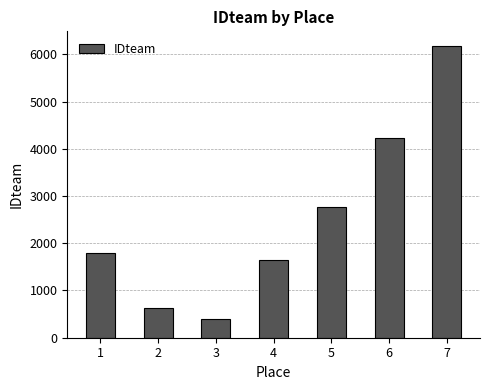

Reading left to right, transcribe all the data shown in this chart.

1801	634	405	1653	2765	4230	6179